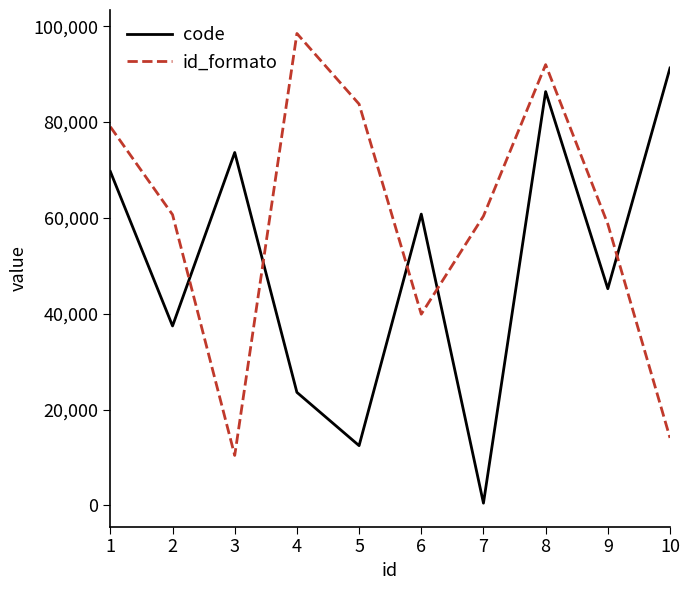

Where is the first local minimum for id_formato?

3